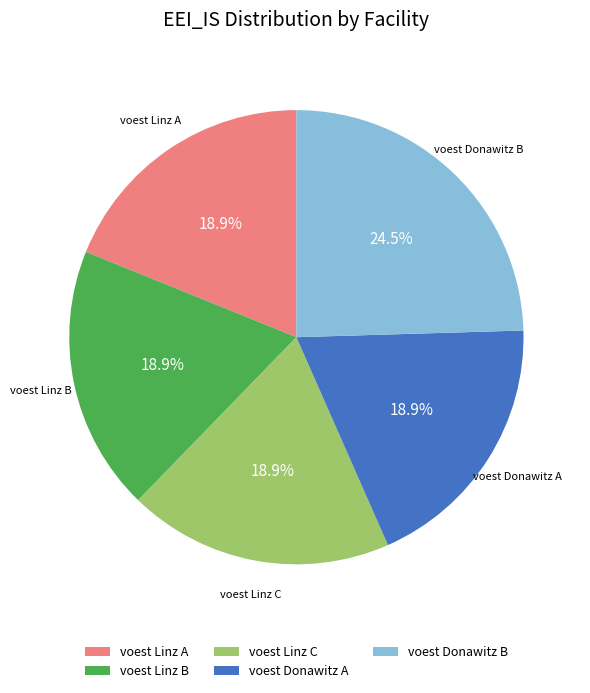

The voest Donawitz A slice represents 19% of the pie. True or false?

True